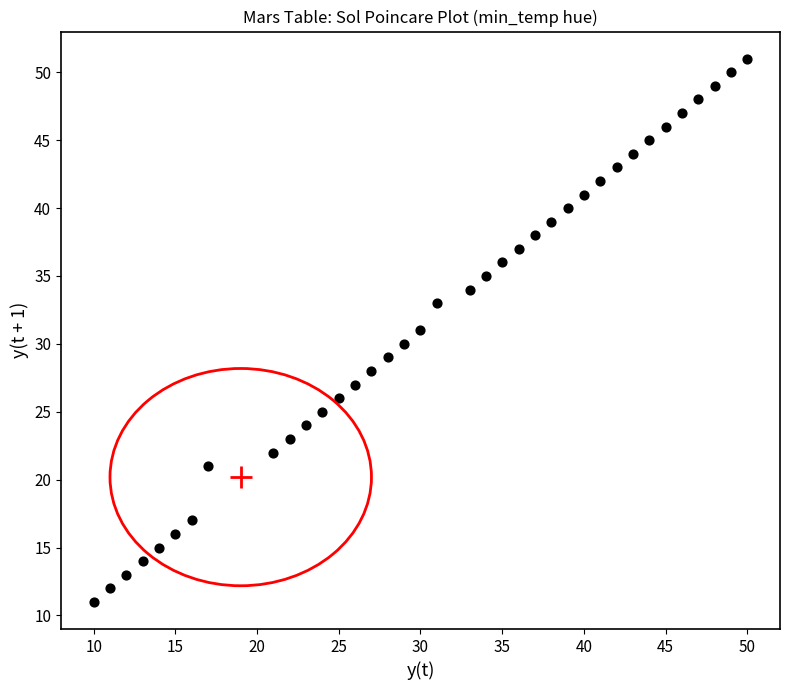

What is the range of X values (max minus min)?

40